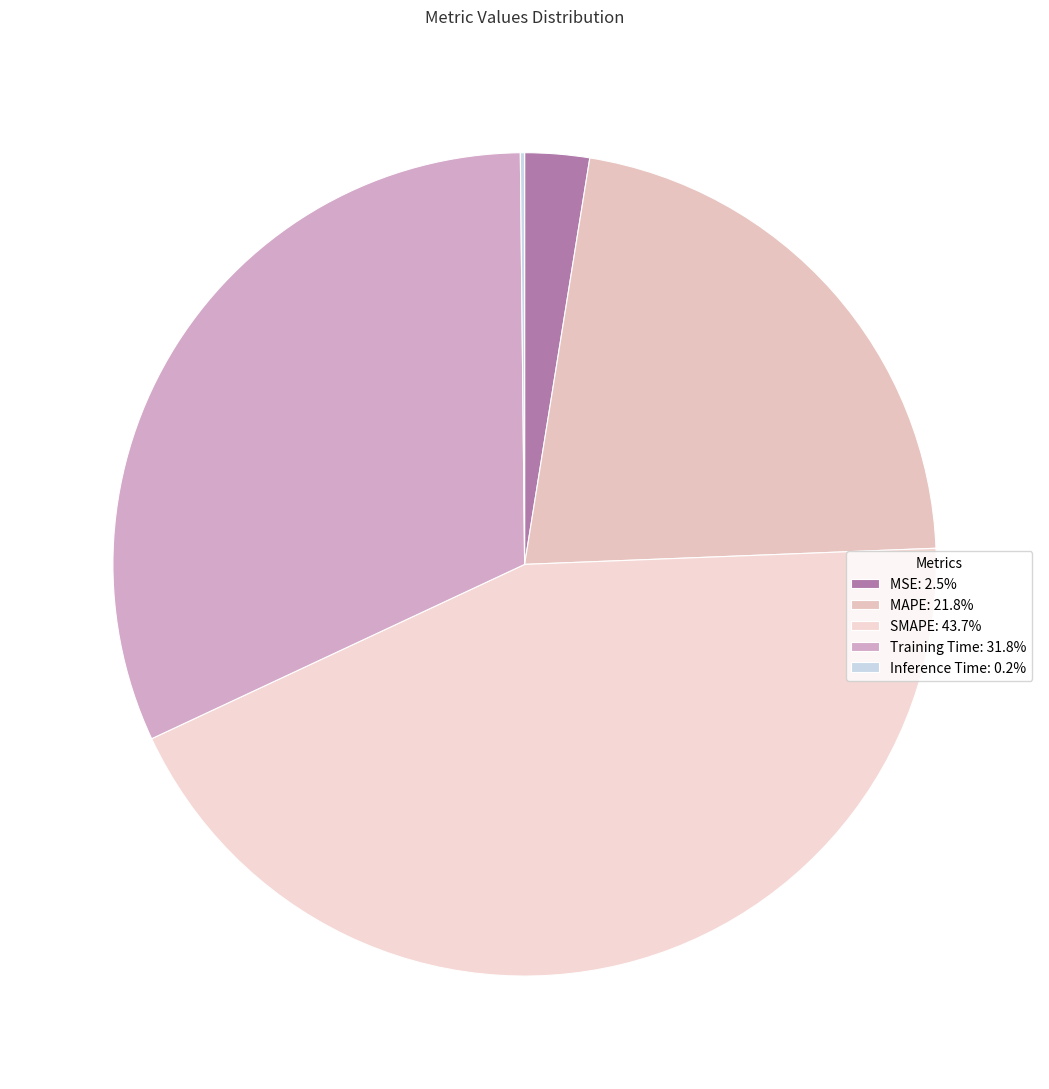

To the nearest percent, what is the average slice percentage?

20%